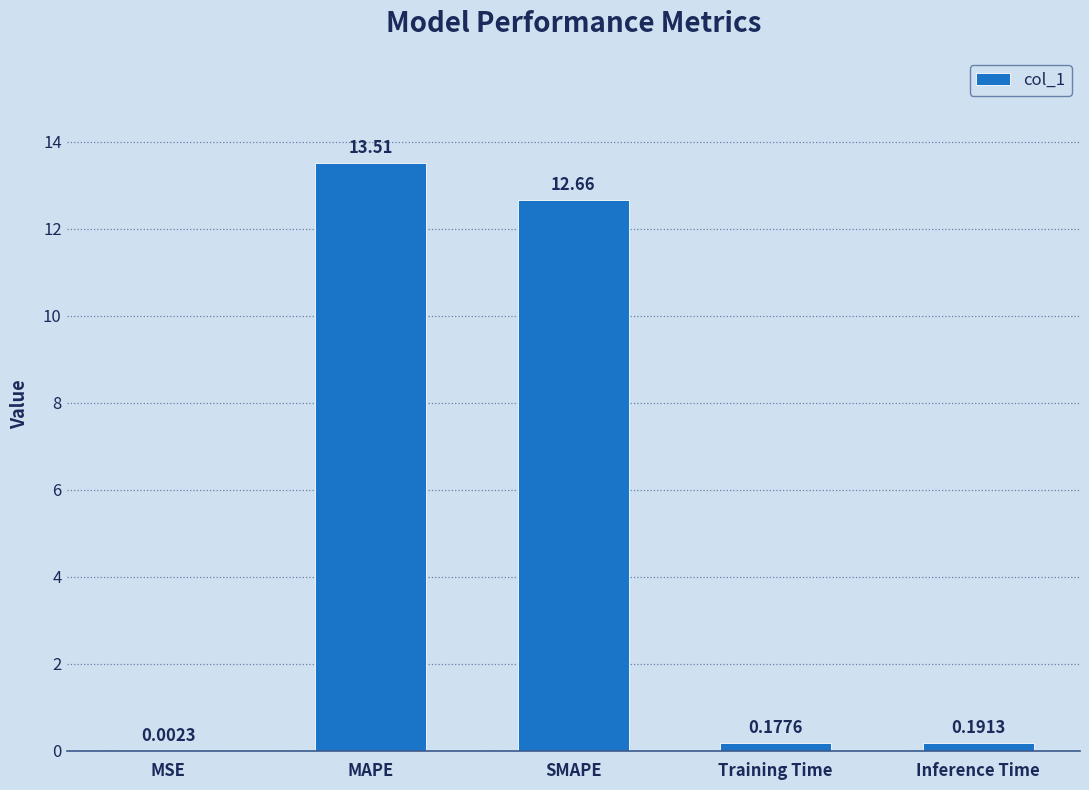

What is the sum of all values?

26.5